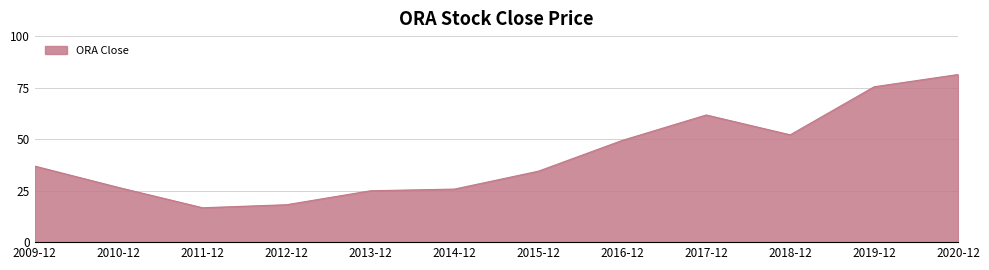

How many lines are shown in the chart?

1